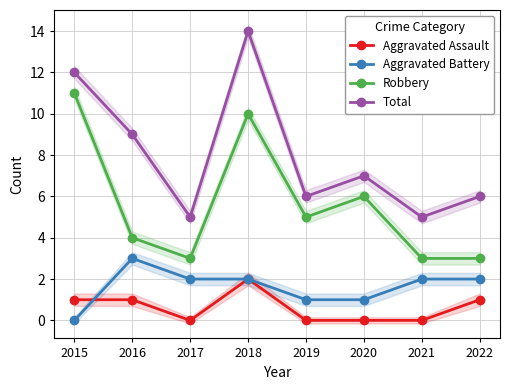

How many times do Aggravated Battery and Aggravated Assault cross each other?

1